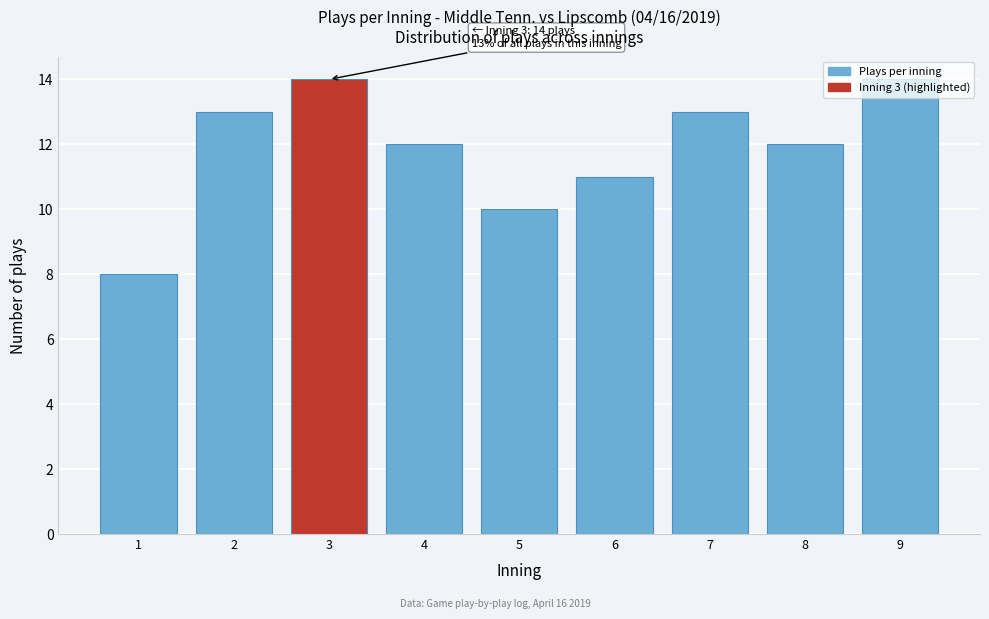

What is the difference between the second highest and second lowest values?

4